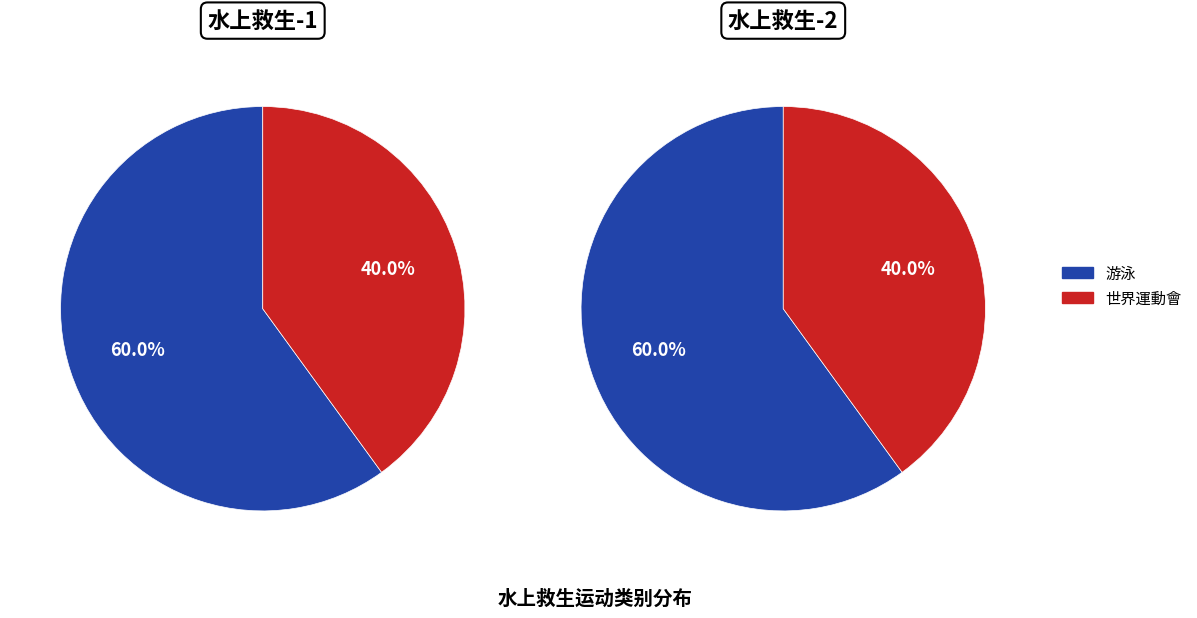

What is the largest slice in the pie chart?

游泳